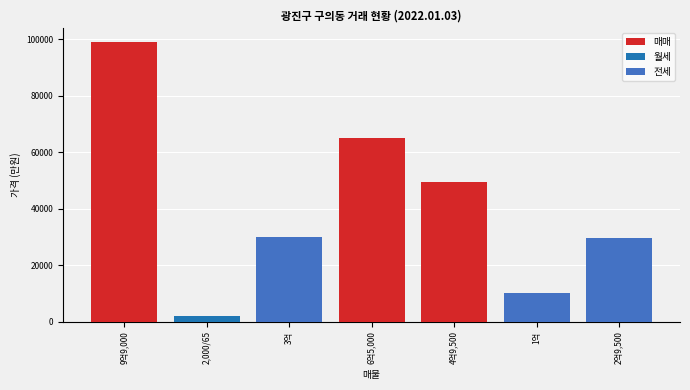

What are all the series names shown in the legend?

매매, 월세, 전세